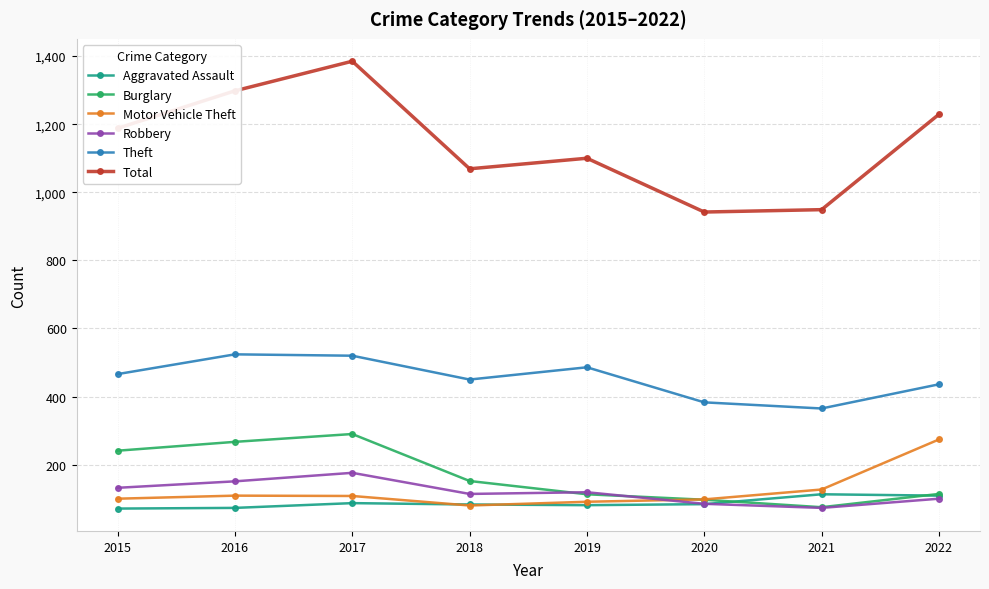

What is the smallest value displayed?

71